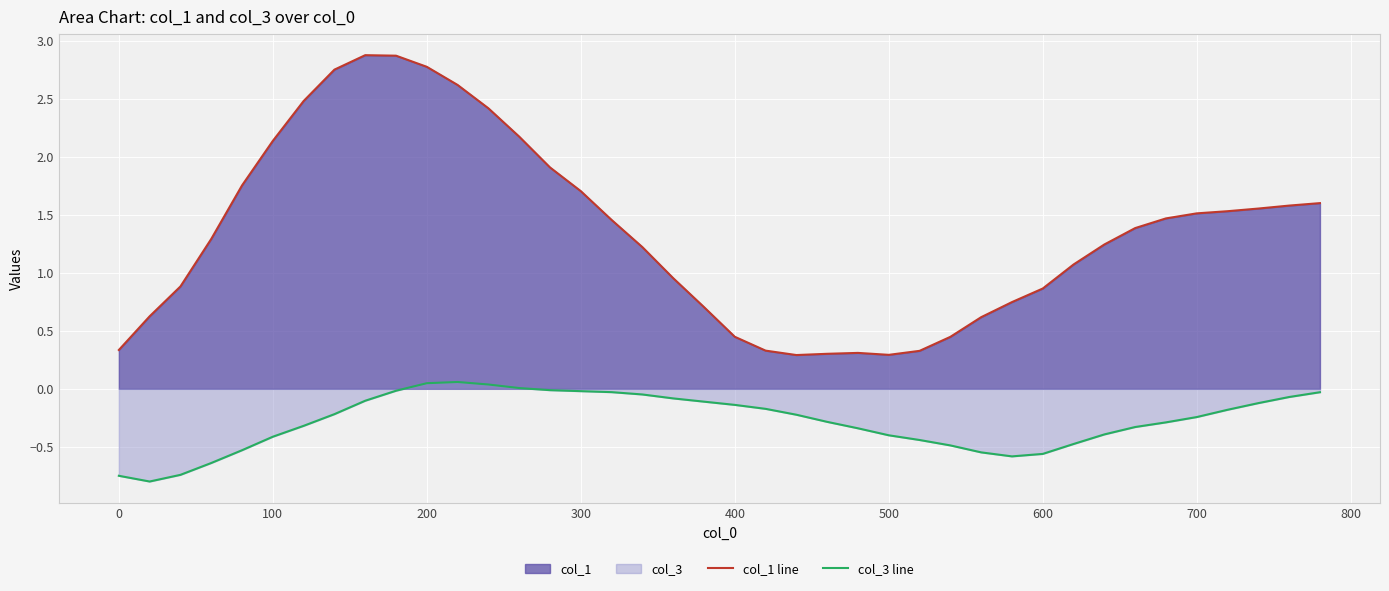

What is the maximum value shown in the chart?

2.9